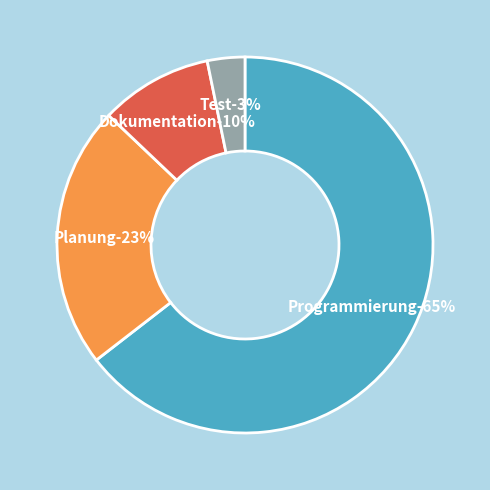

Which slice represents more than half of the pie?

Programmierung